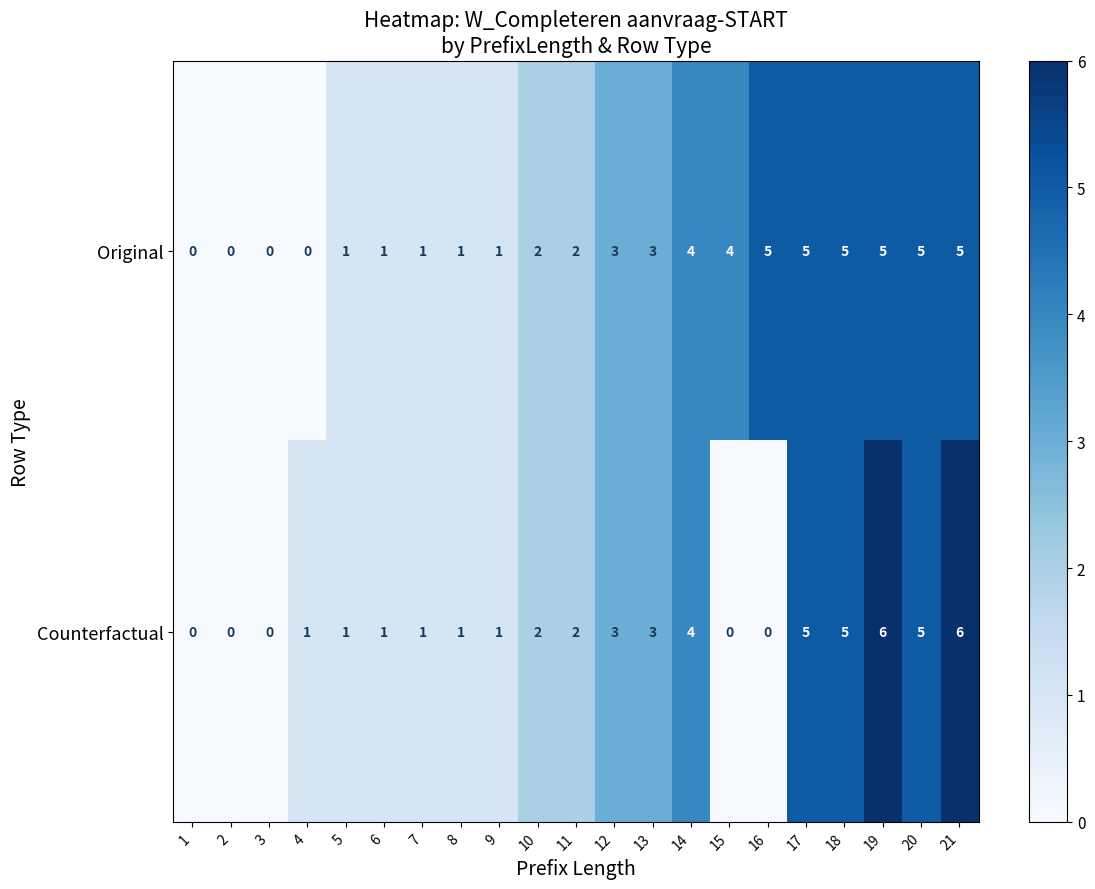

How many categories are shown in the chart?

21